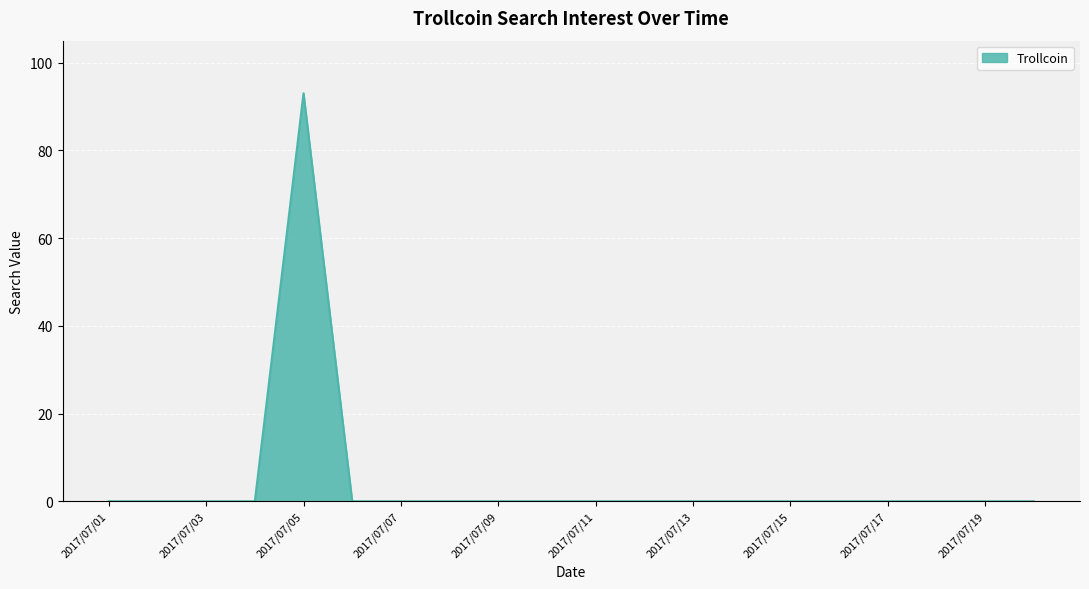

How many lines are shown in the chart?

1